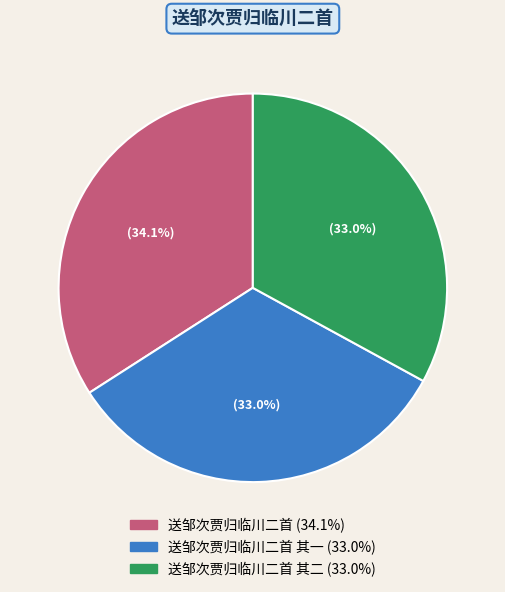

How many slices are in this pie chart?

3